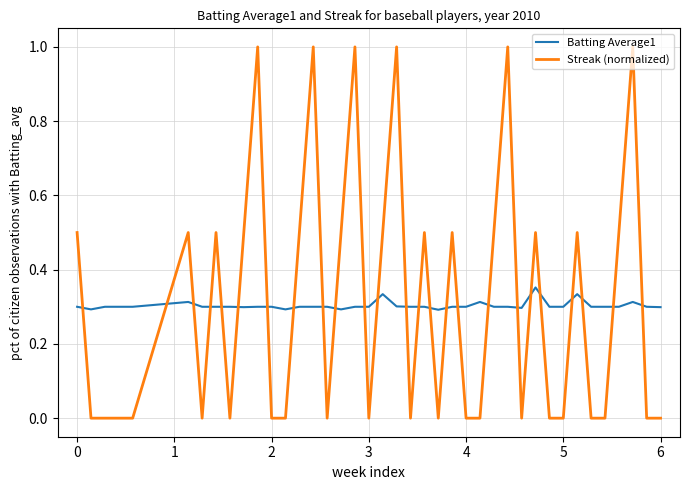

True or false: Batting Average1 has more than 0 interior local peaks.

True